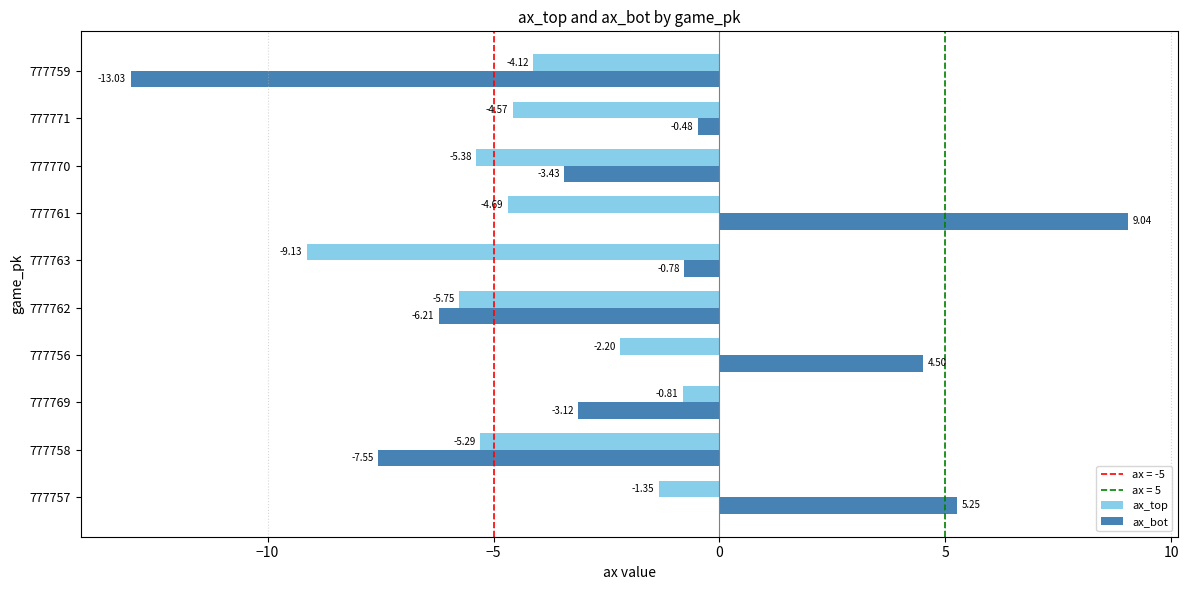

What is the difference between the highest and lowest values at 777771?

4.1